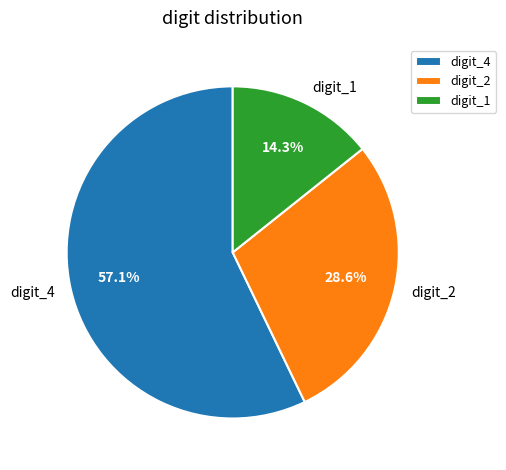

Is the sum of digit_4 and digit_1 greater than half?

Yes